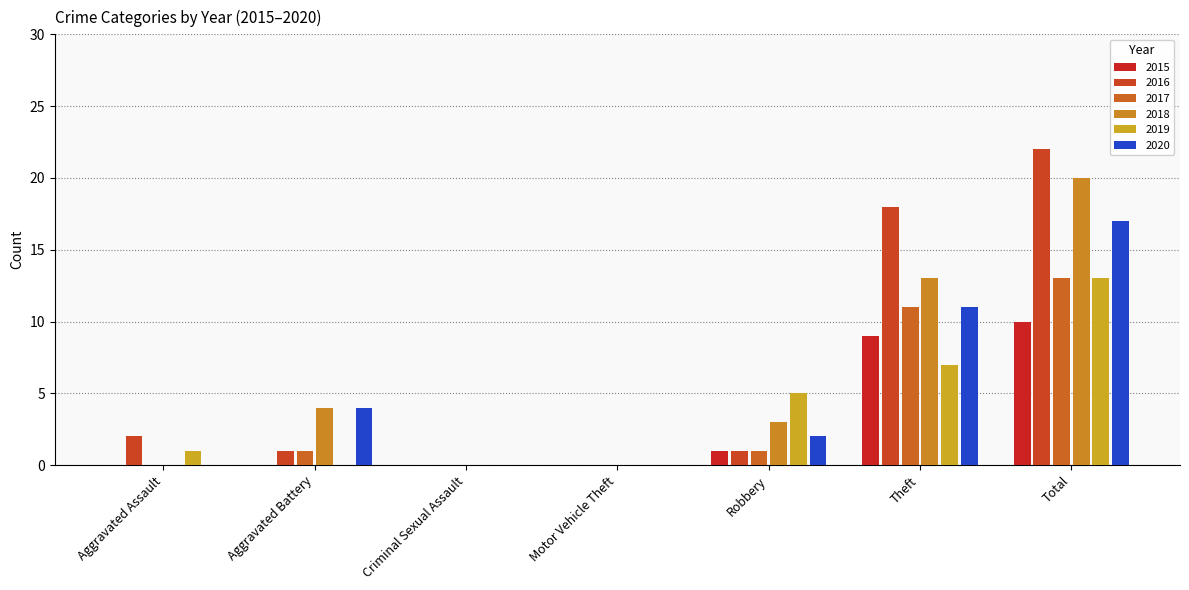

What value does the 2019 series have at Total, to the nearest 10?

10